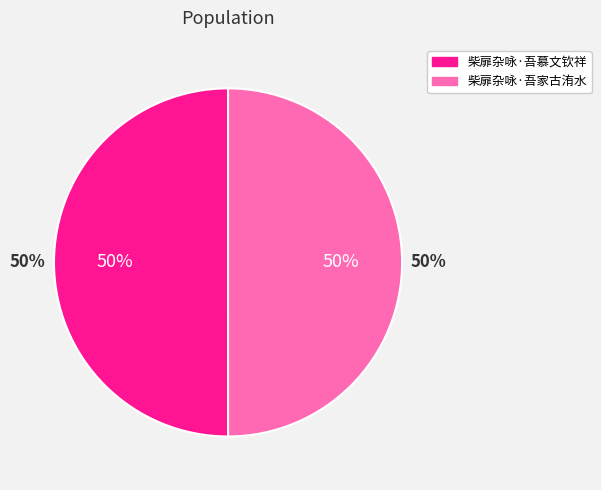

Rank the categories by value from lowest to highest.

柴扉杂咏·吾家古洧水, 柴扉杂咏·吾慕文钦祥